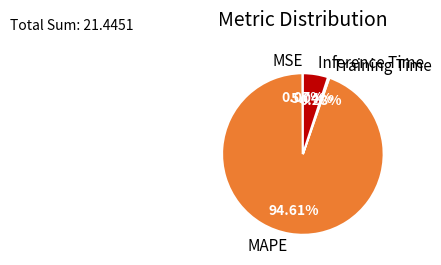

Is MAPE the majority of the pie?

Yes